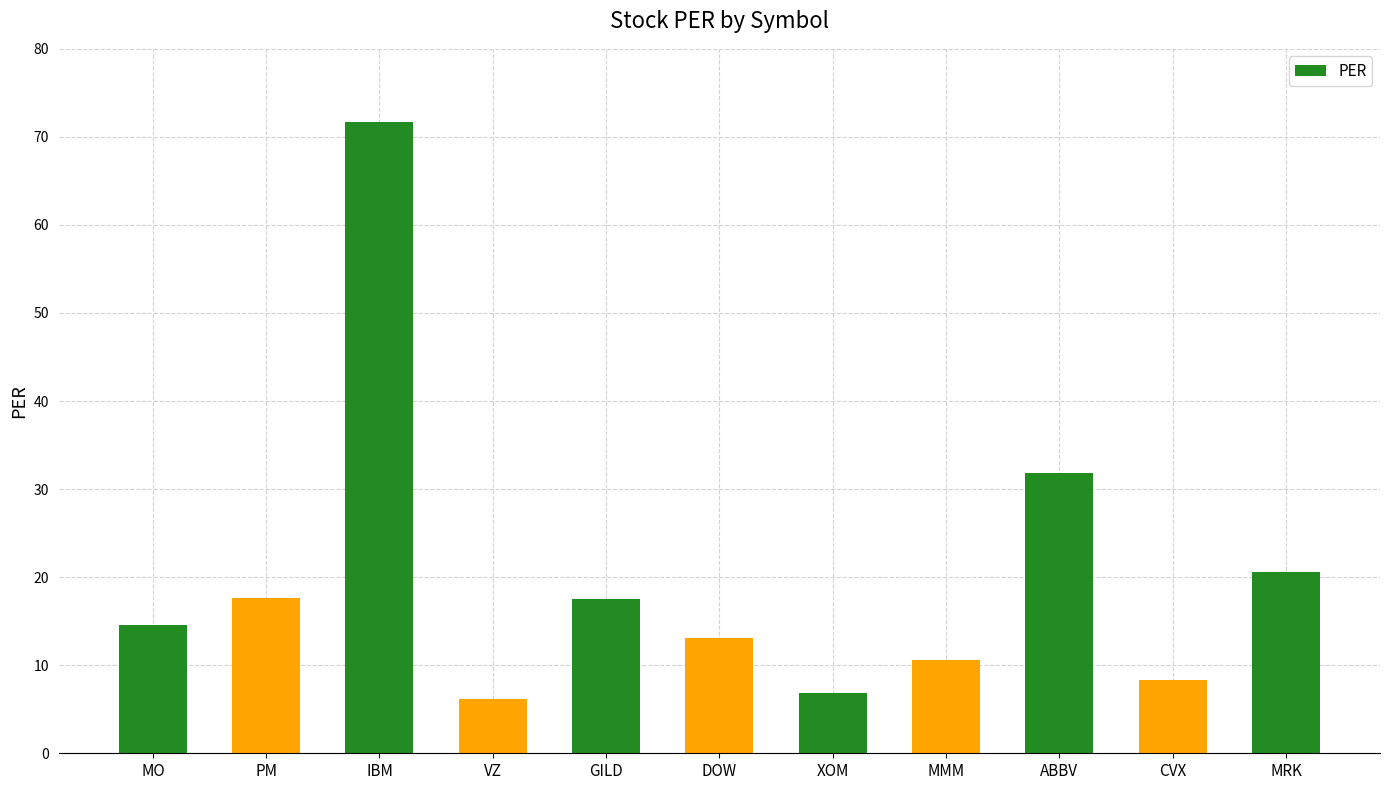

How many bars are there in total?

11